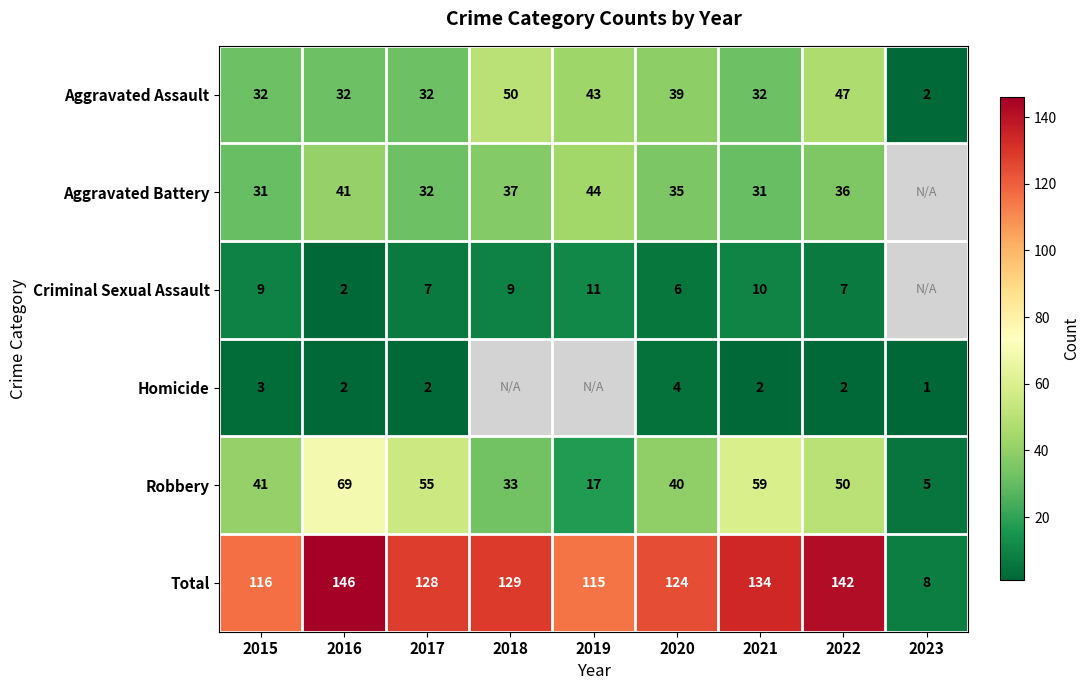

Rank the categories by Total value from lowest to highest.

2023, 2019, 2015, 2020, 2017, 2018, 2021, 2022, 2016